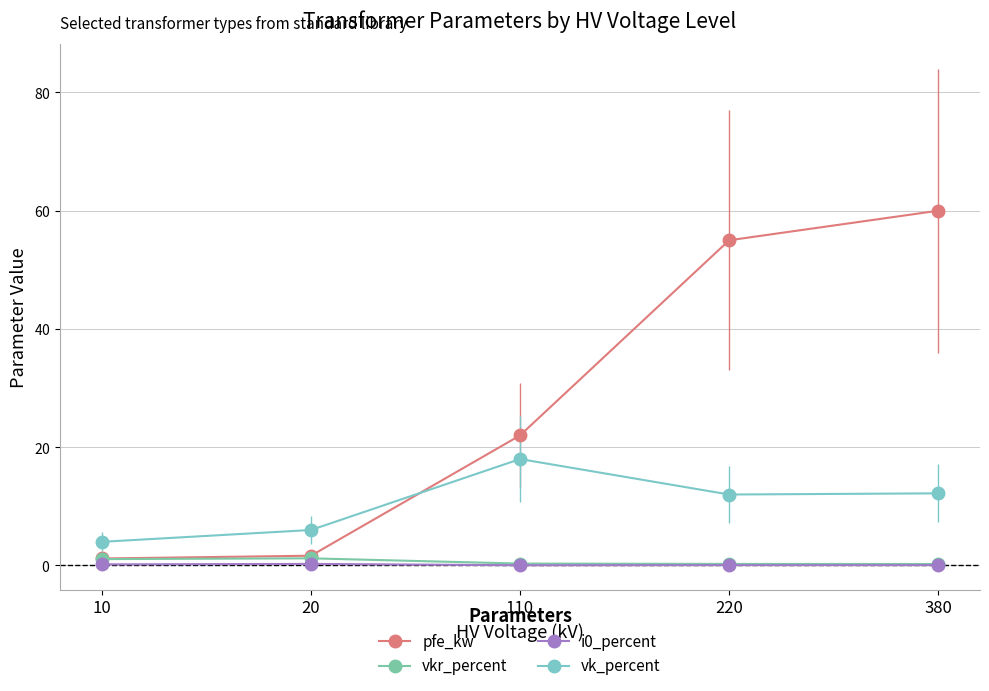

Does the chart have visible grid lines?

Yes